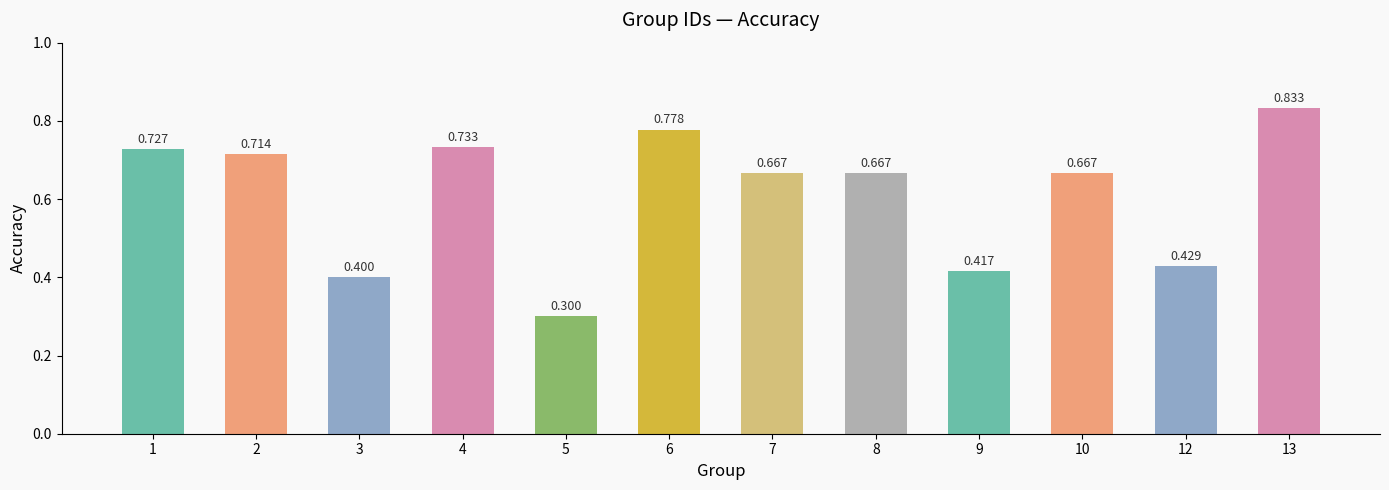

At which category does the chart reach its peak across all series?

13